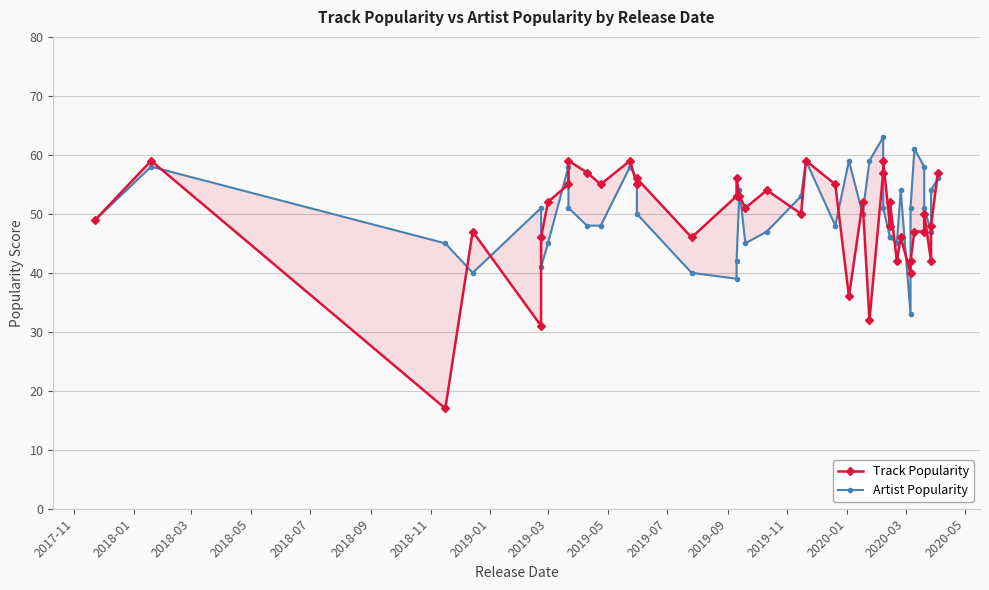

What is the highest value of the Artist Popularity series?

63